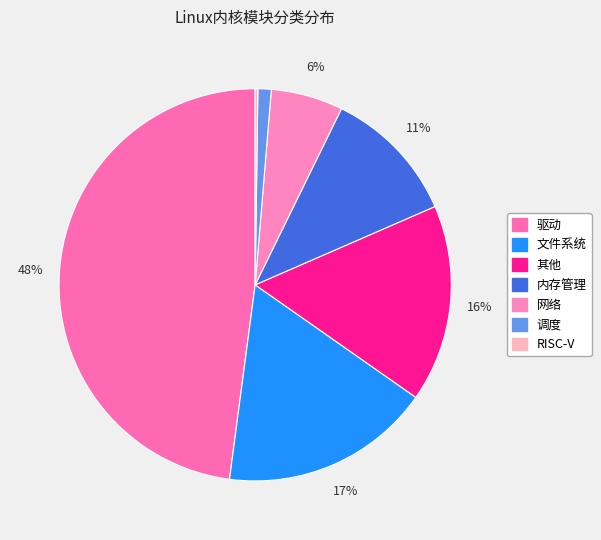

To the nearest percent, what is the combined percentage of 其他 and 调度?

17%